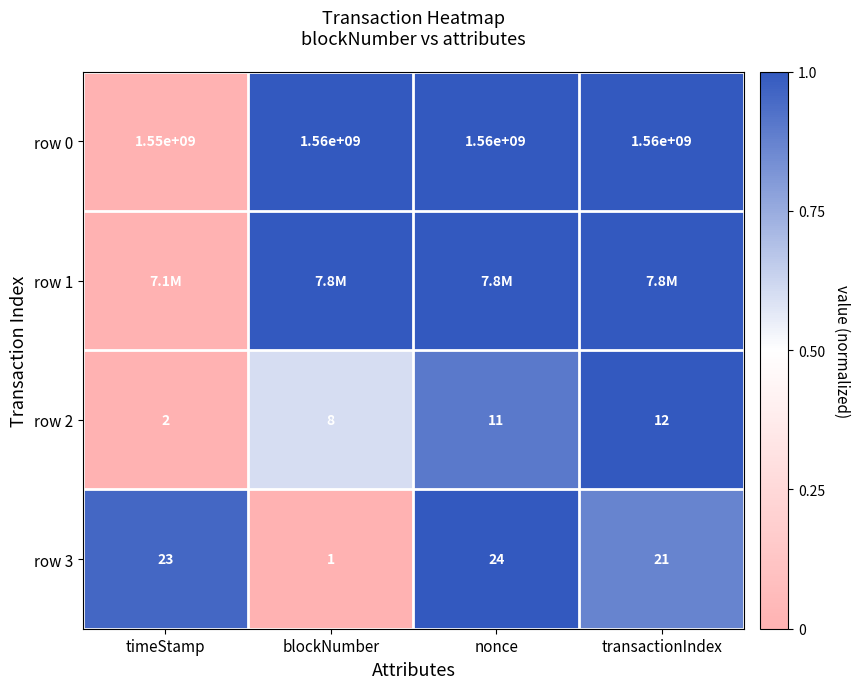

Where is row 3 nearest to the value 12?

transactionIndex